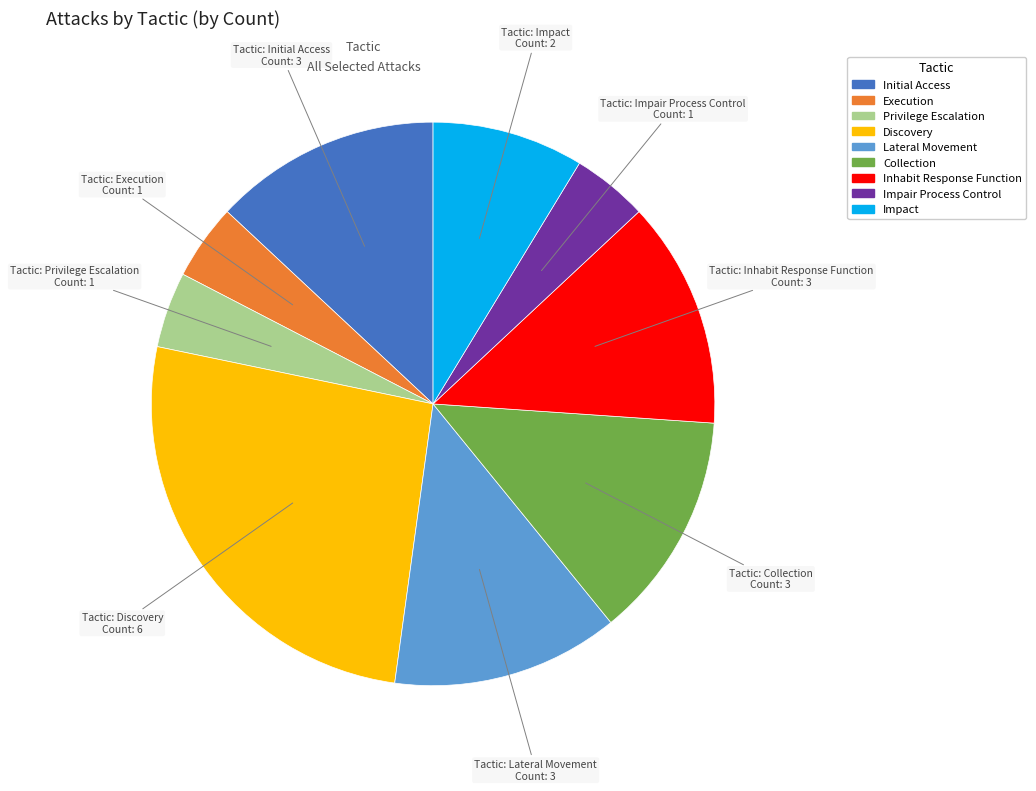

Does any single category account for the majority?

No